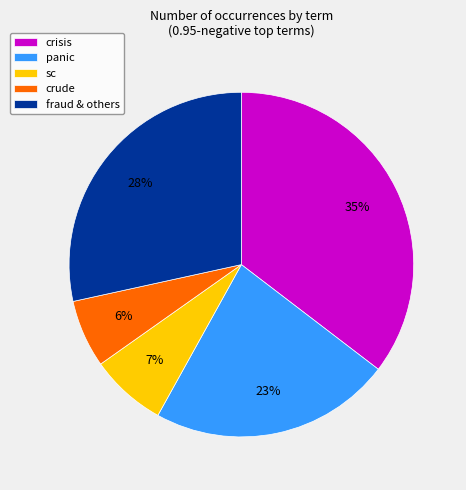

What is the smallest slice in the pie chart?

crude